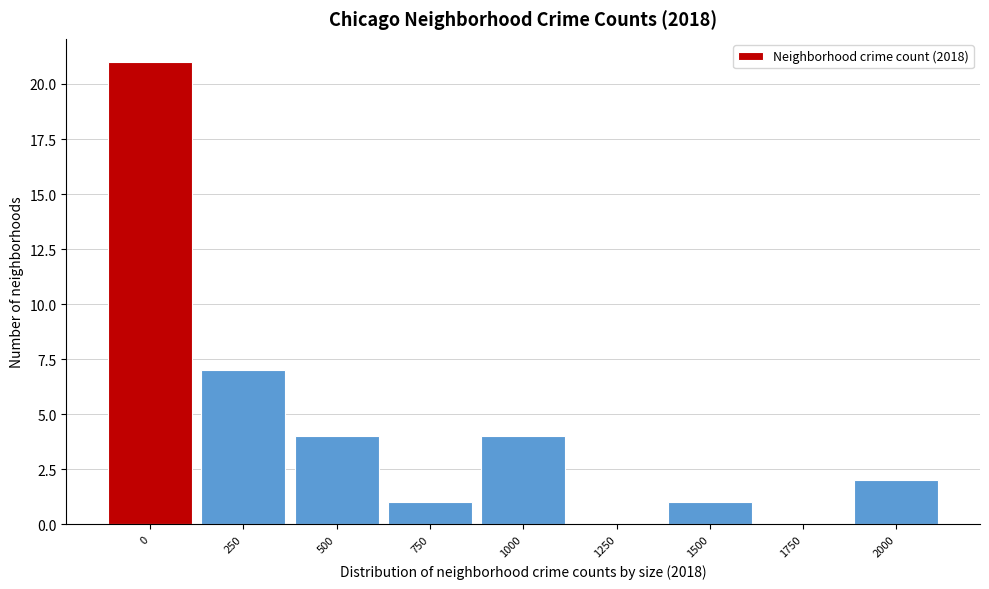

Reading left to right, extract all data points from this chart.

0=21	250=7	500=4	750=1	1000=4	1250=0	1500=1	1750=0	2000=2